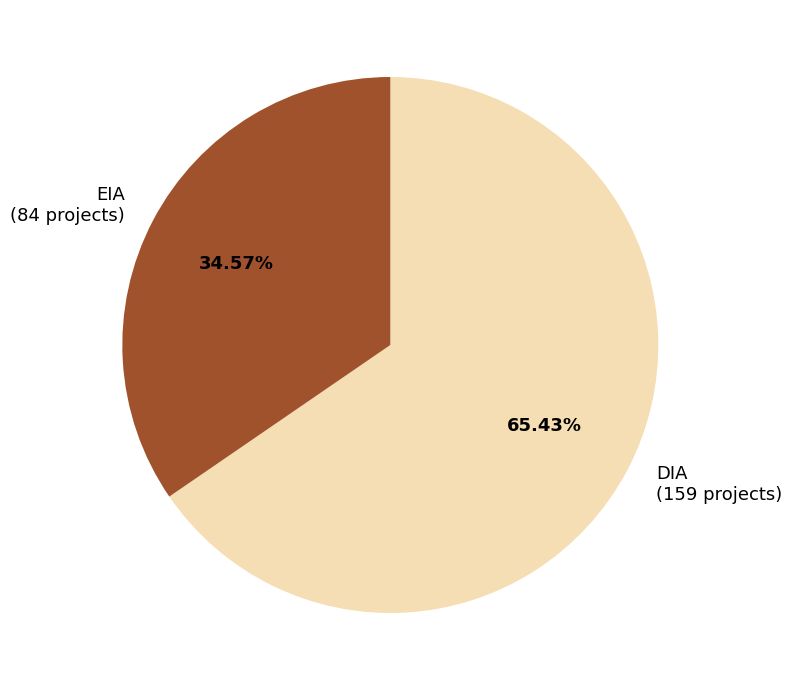

To the nearest percent, what is the average slice percentage?

50%